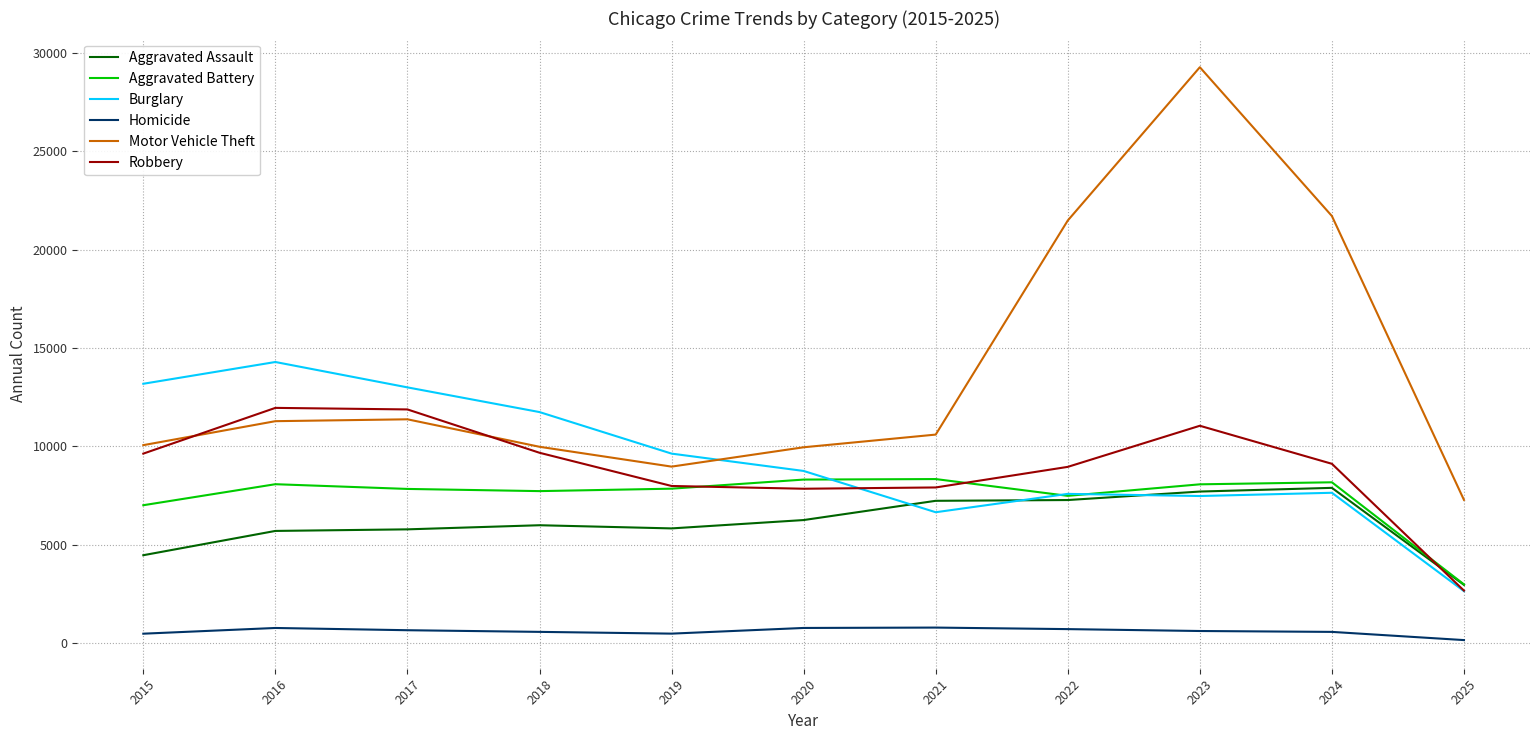

Does the chart display data point markers on the line(s)?

No